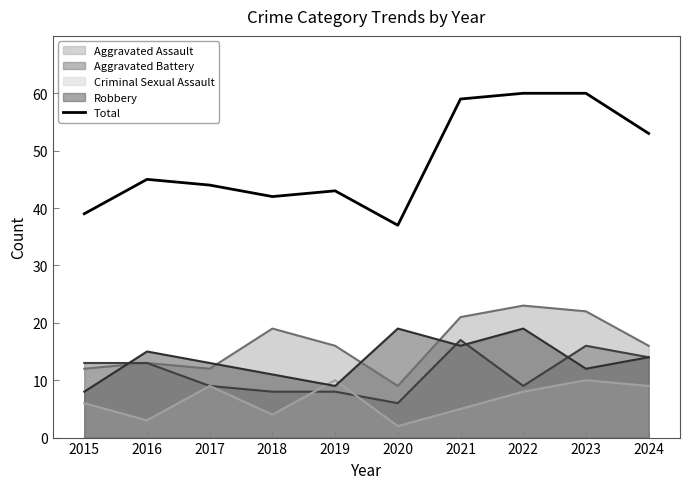

Rank the categories by value from lowest to highest.

2020, 2015, 2018, 2019, 2017, 2016, 2024, 2021, 2022, 2023